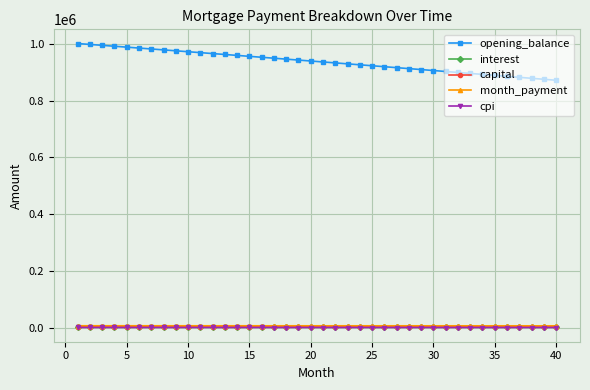

True or false: opening_balance and cpi cross at least once.

False